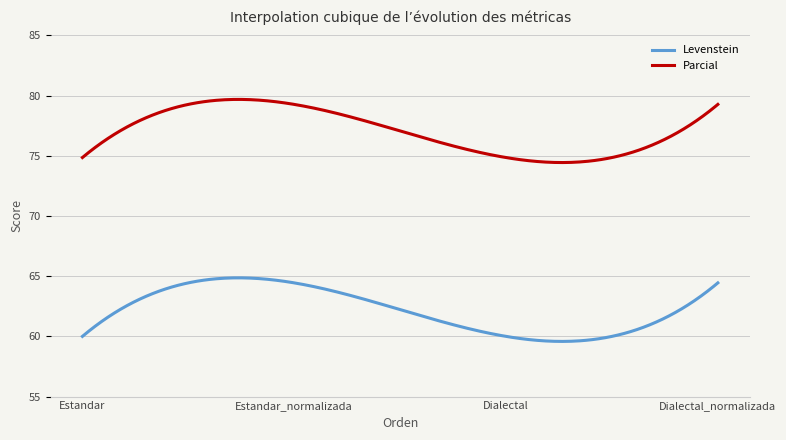

True or false: Levenstein and Parcial intersect in this chart.

False